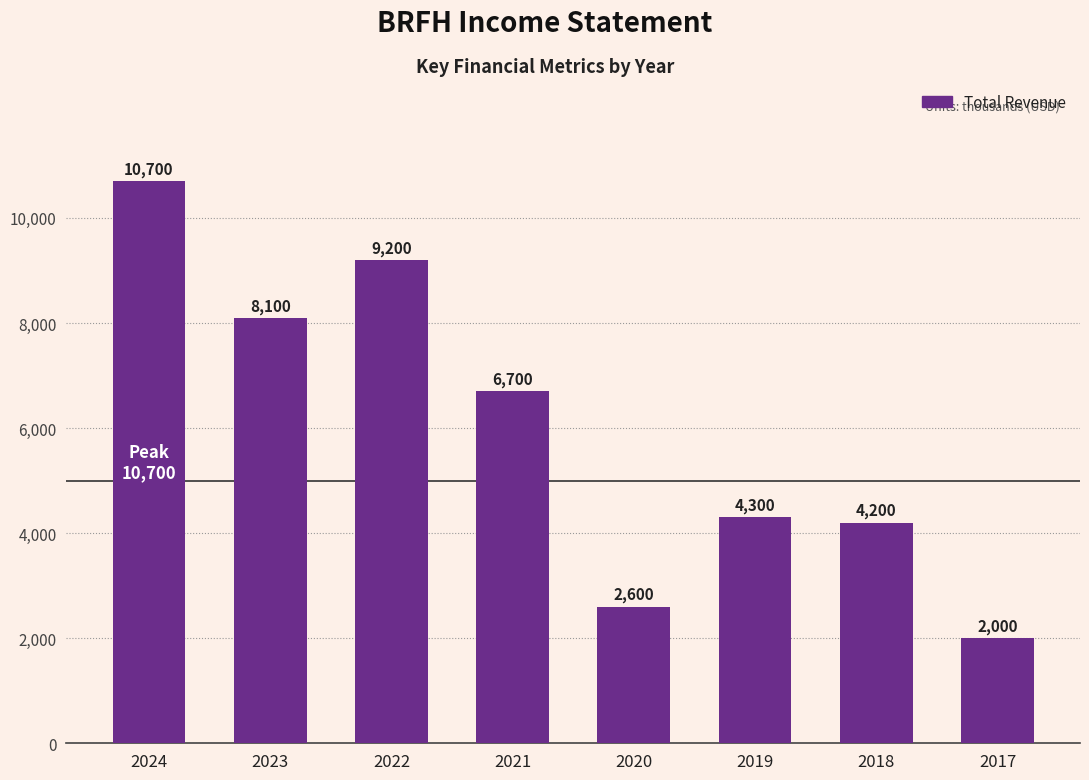

Reading right to left, what are all the values shown in this chart?

2017=2000	2018=4200	2019=4300	2020=2600	2021=6700	2022=9200	2023=8100	2024=10700